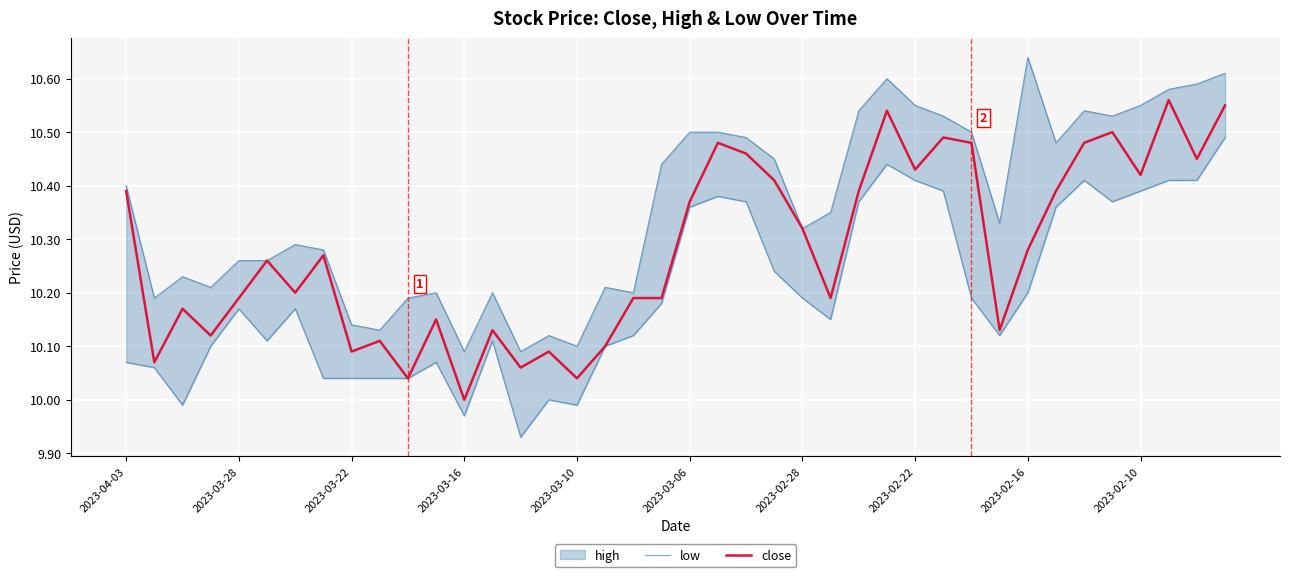

What is the sum of all close values?

411.2